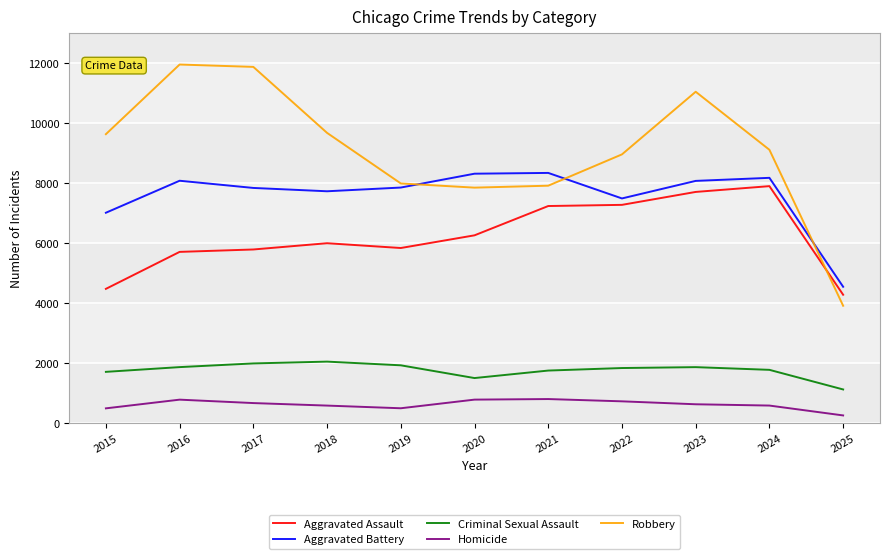

Read the Homicide value at 2021, to the nearest 100.

800